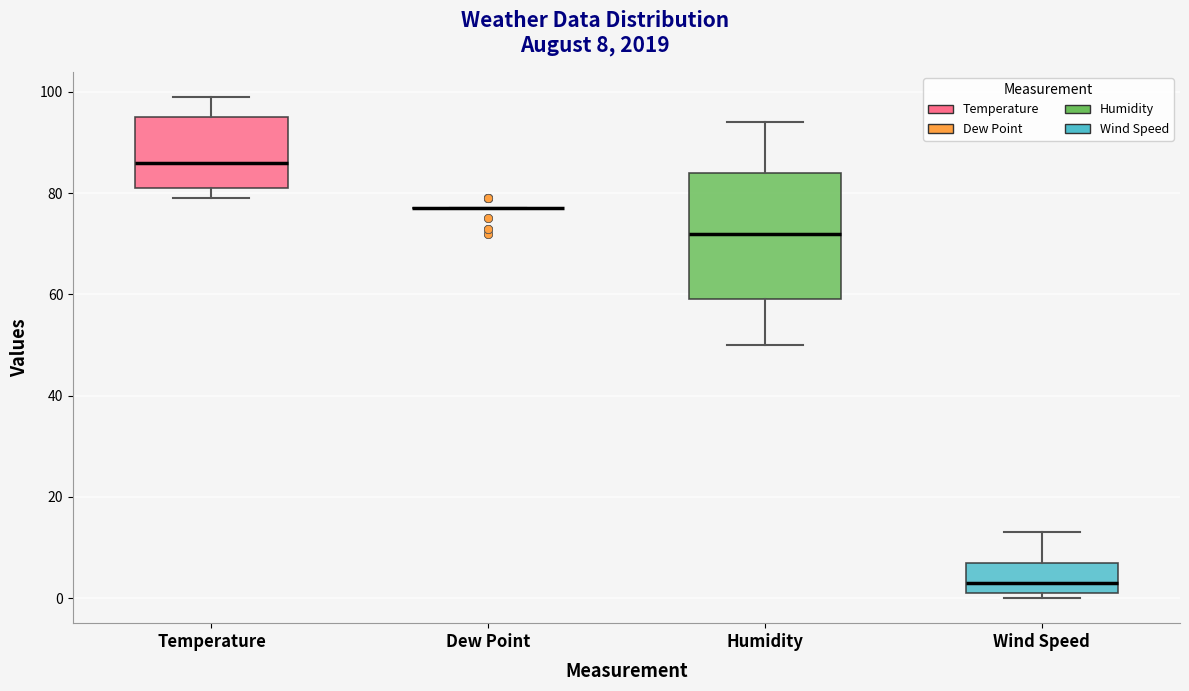

Reading left to right, transcribe this box plot: for each box, give where its median line is, the range the box spans, and where its two whiskers end, as read against the y-axis. The values are not printed on the chart, so give them approximately, as read against the axis.

Temperature: median 86, box 82 to 96, whiskers 80 to 100
Dew Point: box collapsed to a line at 78, whiskers 78 to 78
Humidity: median 72, box 60 to 84, whiskers 50 to 94
Wind Speed: median 4, box 2 to 8, whiskers 0 to 14